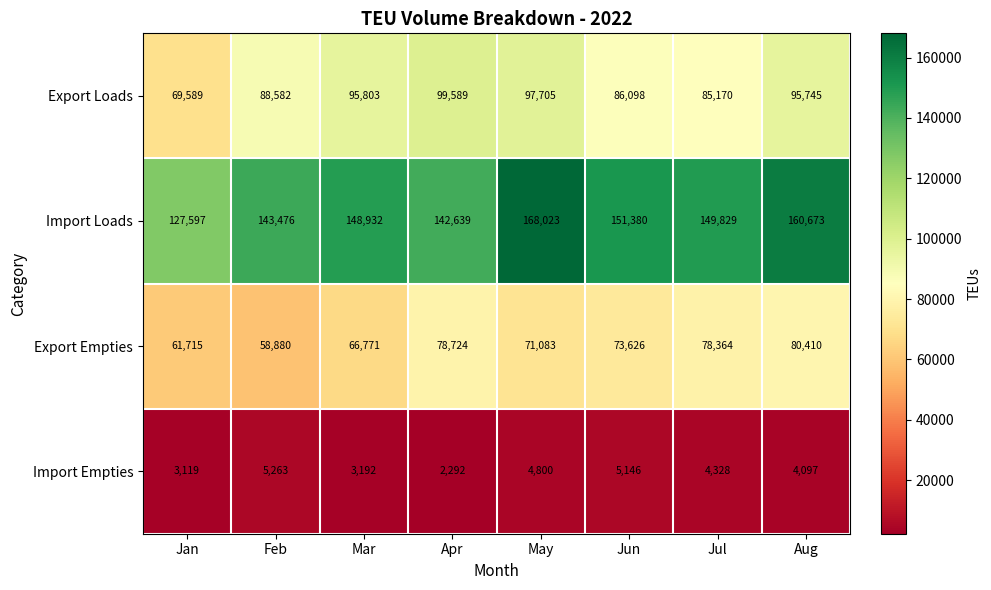

What is the total value across all series at Apr?

323244